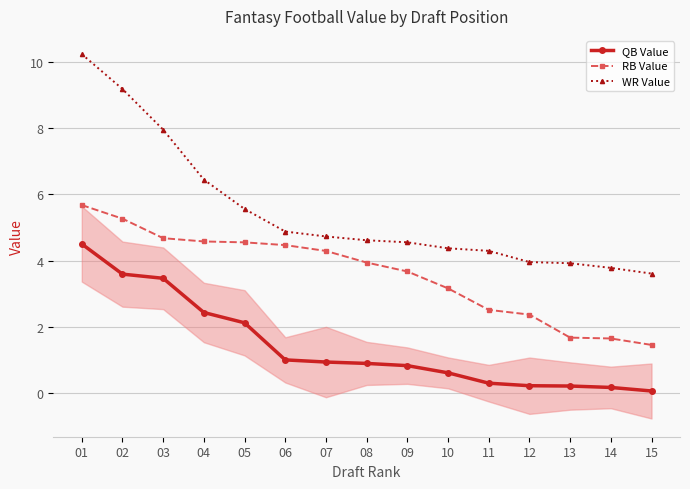

Rank the categories by QB Value value from highest to lowest.

01, 02, 03, 04, 05, 06, 07, 08, 09, 10, 11, 12, 13, 14, 15